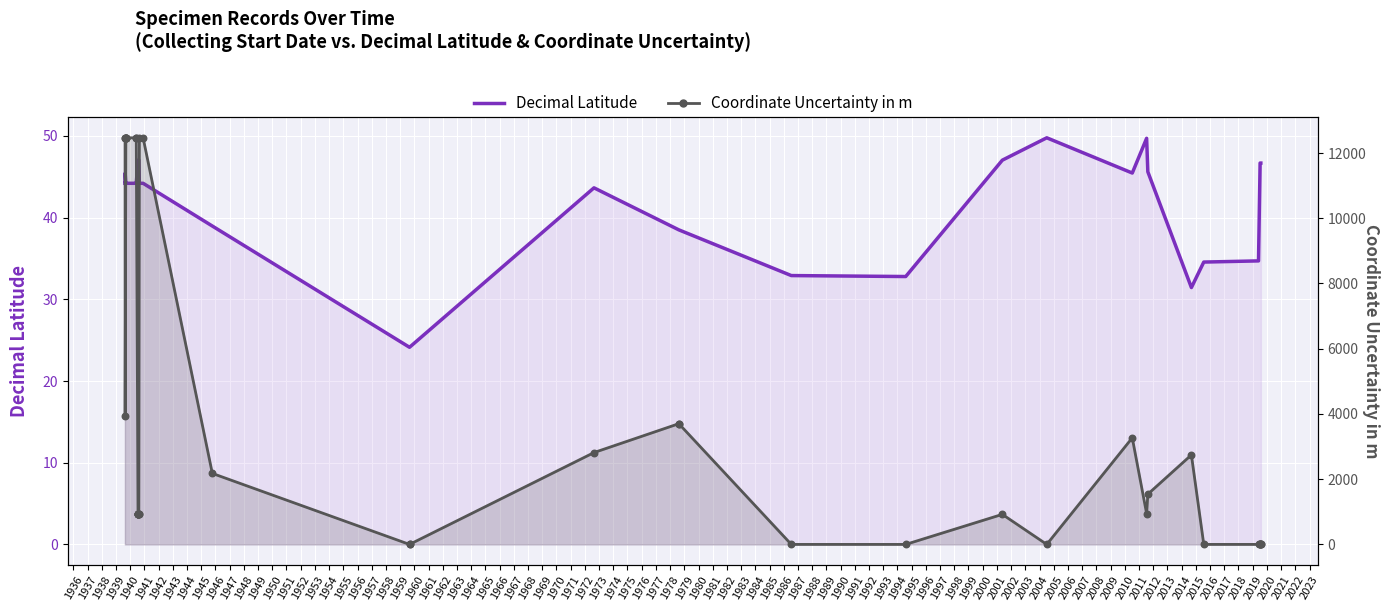

Which series has the widest spread of Y values?

Coordinate Uncertainty in m